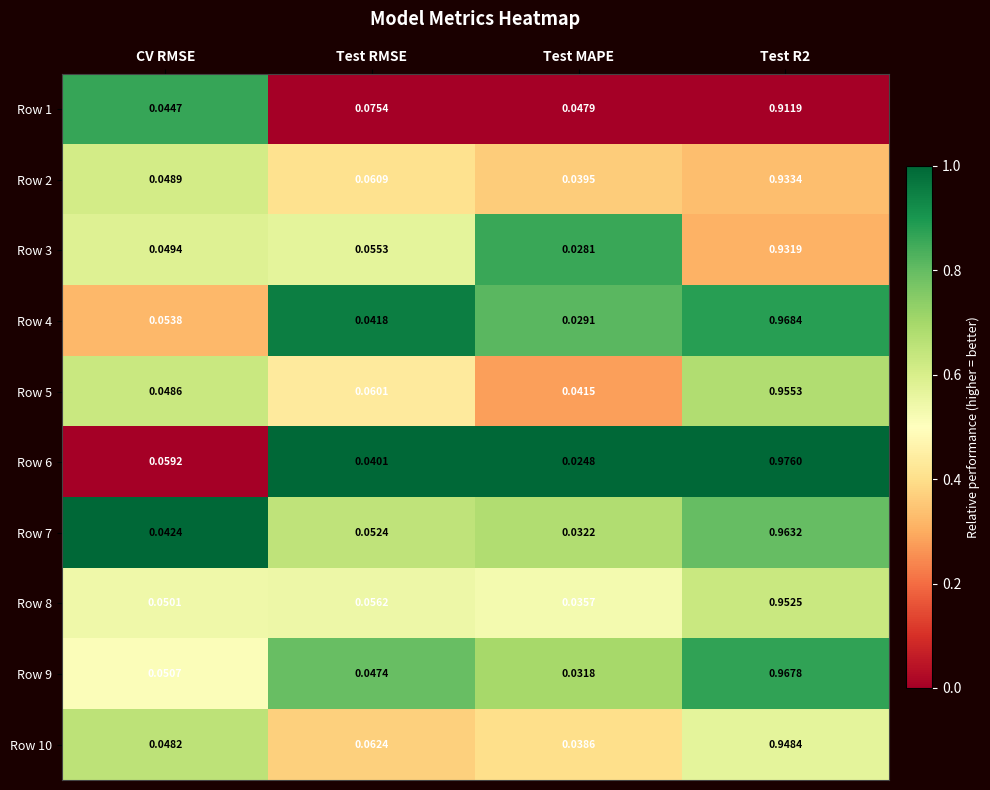

Is the value of Row 9 at Test R2 greater than the value of Row 6 at Test R2?

No